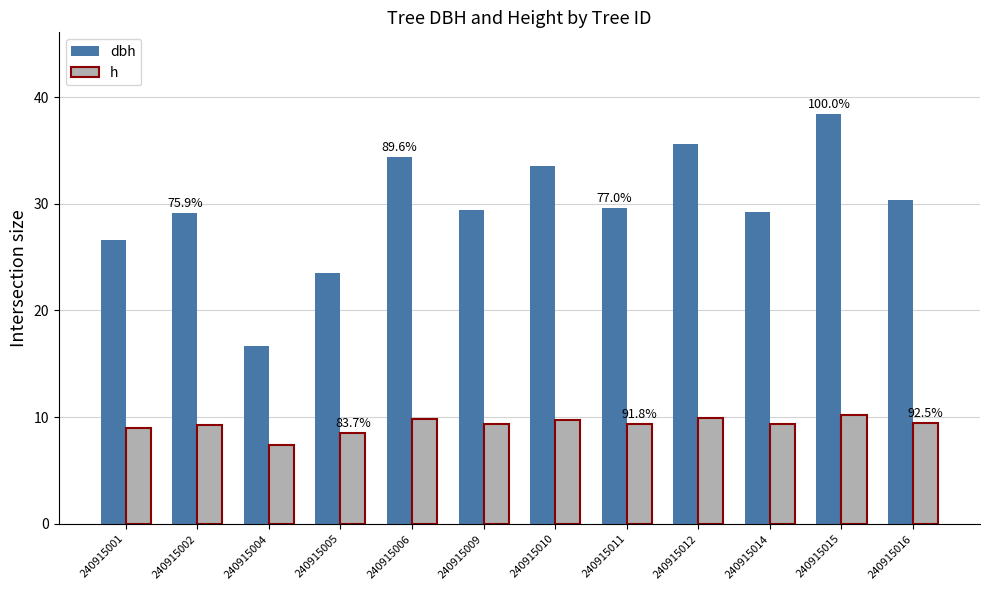

Are the bars grouped side by side (vs. stacked)?

Yes